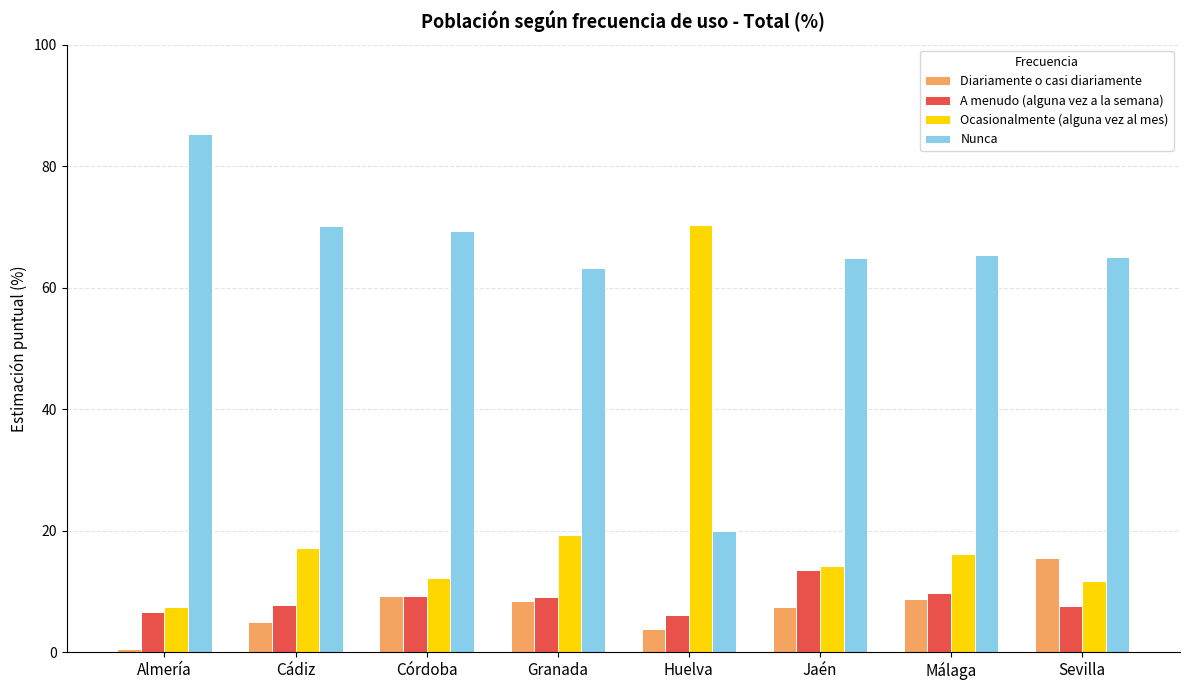

How many data points in Diariamente o casi diariamente are less than 8?

4